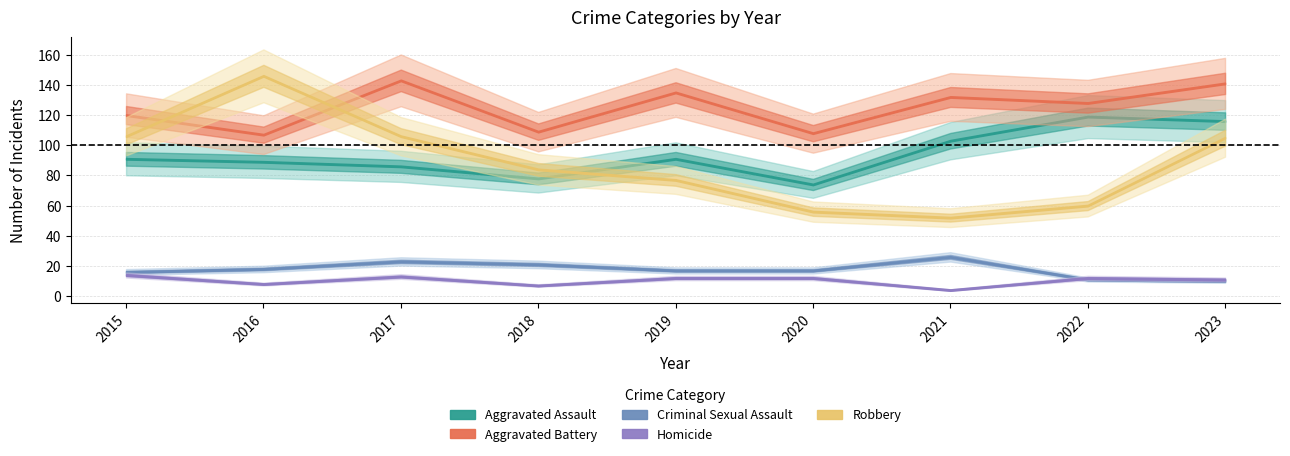

True or false: Aggravated Battery and Criminal Sexual Assault cross at least once.

False